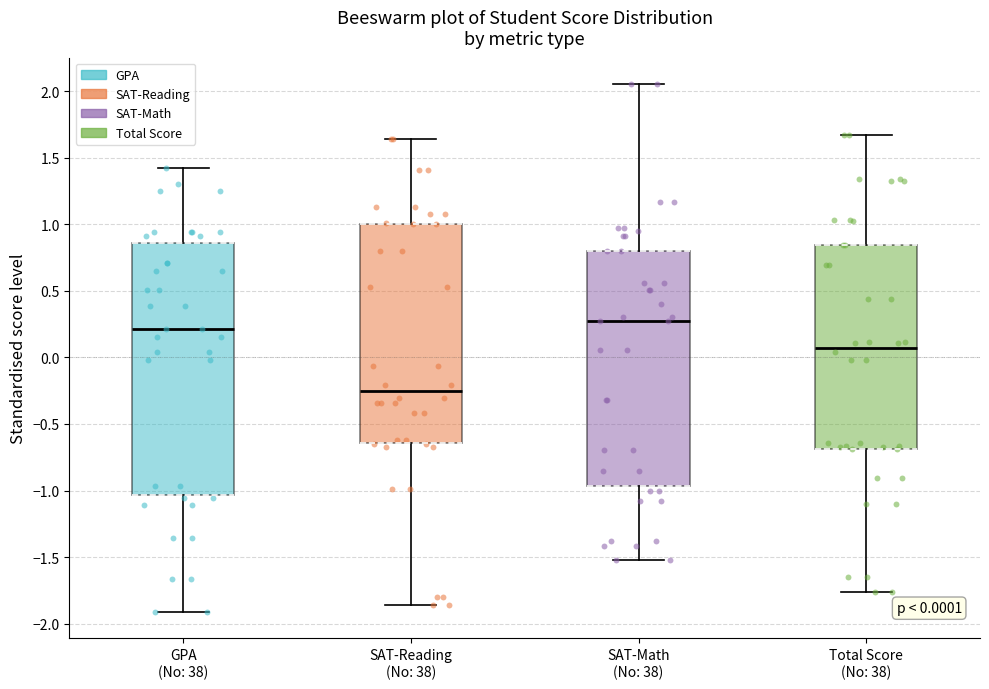

Comparing the boxes themselves (not the whiskers), which one is the tallest?

GPA (No: 38)